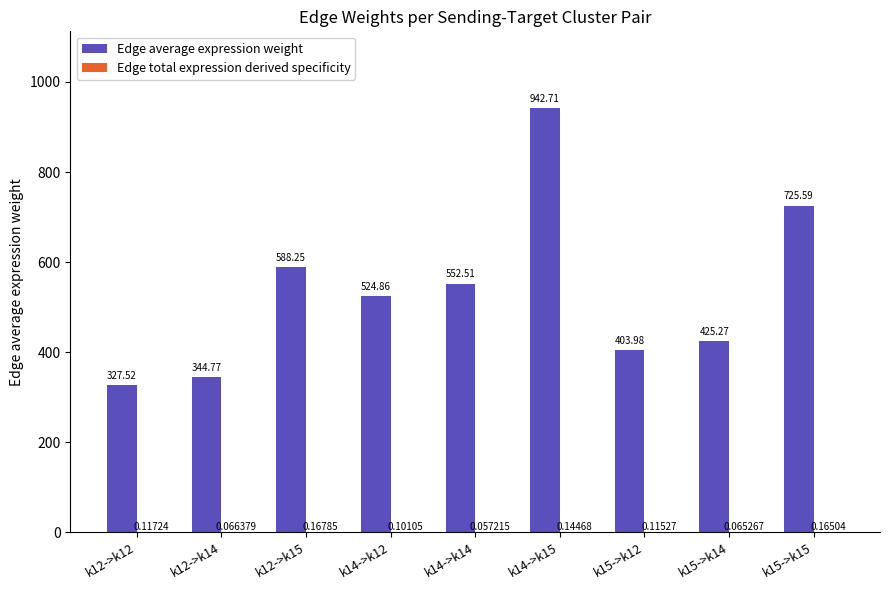

The Edge average expression weight series shows 898.5 at k14->k12. True or false?

False